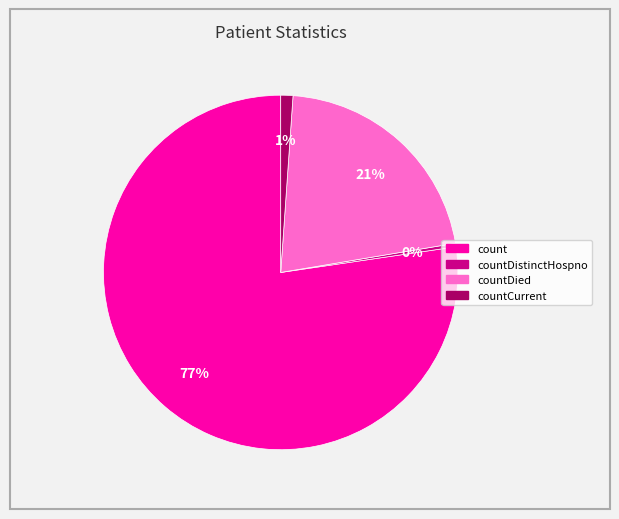

Does any single category account for the majority?

Yes